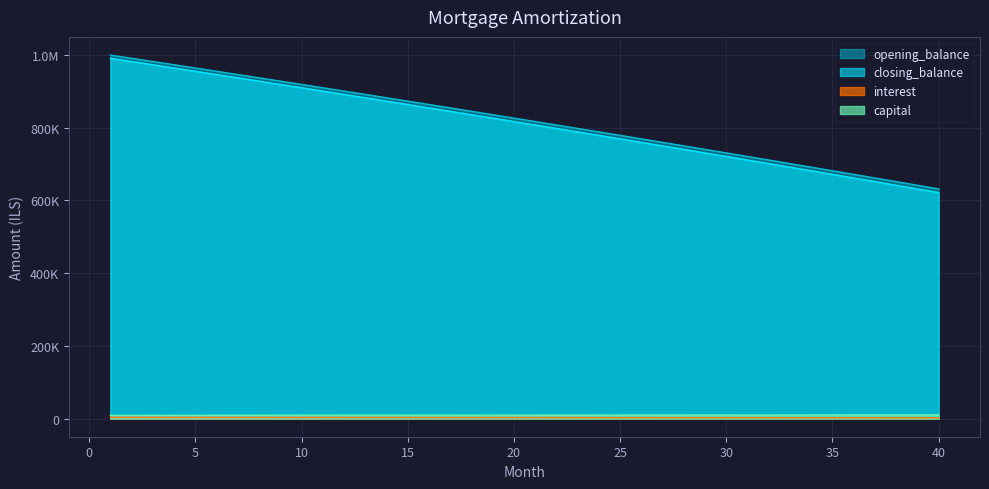

True or false: interest and opening_balance intersect in this chart.

False